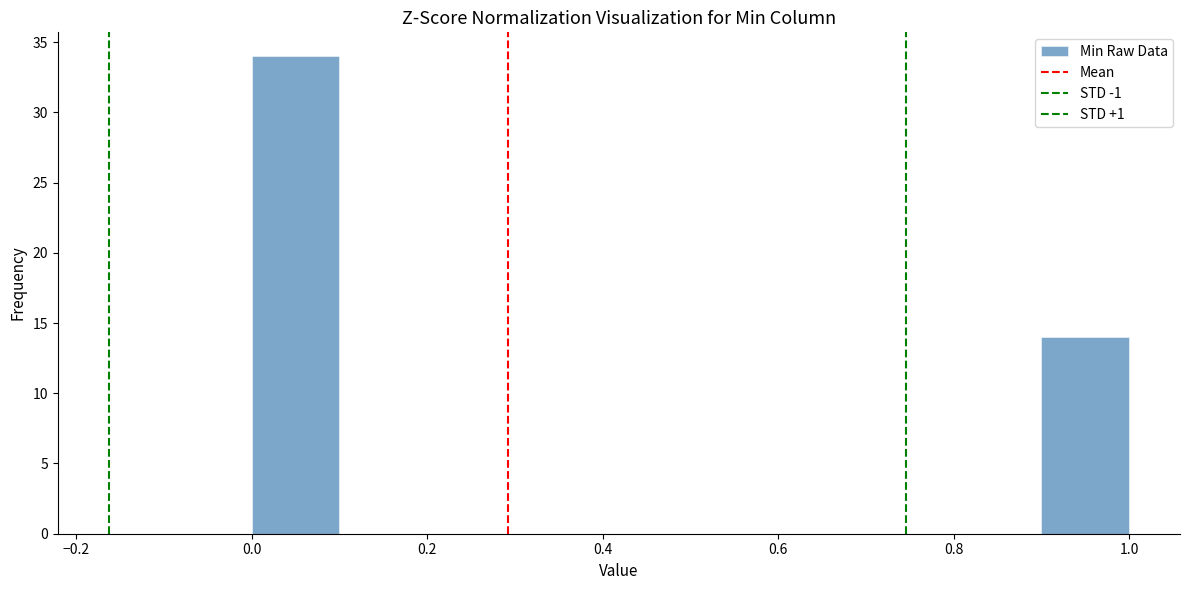

Reading left to right, list every bar in this chart as the range it spans on the x-axis followed by its height. The values are not printed on the chart, so give them approximately, as read against the axis.

0.0 to 0.1: 34
0.1 to 0.2: 0
0.2 to 0.3: 0
0.3 to 0.4: 0
0.4 to 0.5: 0
0.5 to 0.6: 0
0.6 to 0.7: 0
0.7 to 0.8: 0
0.8 to 0.9: 0
0.9 to 1.0: 14